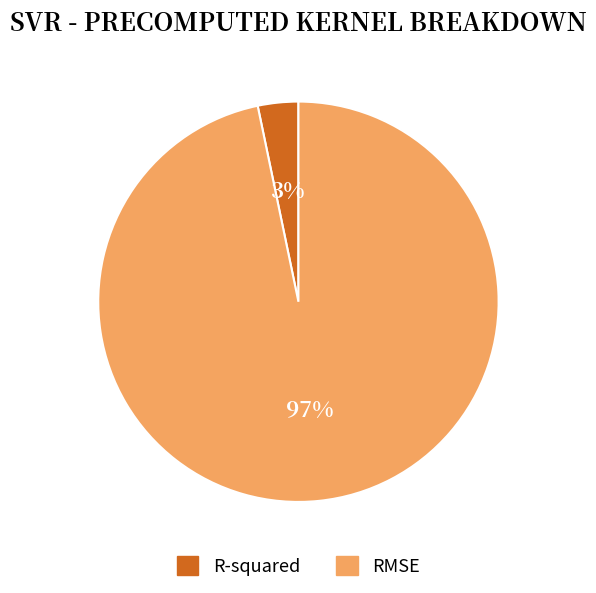

What percentage is the R-squared slice, to the nearest percent?

3%